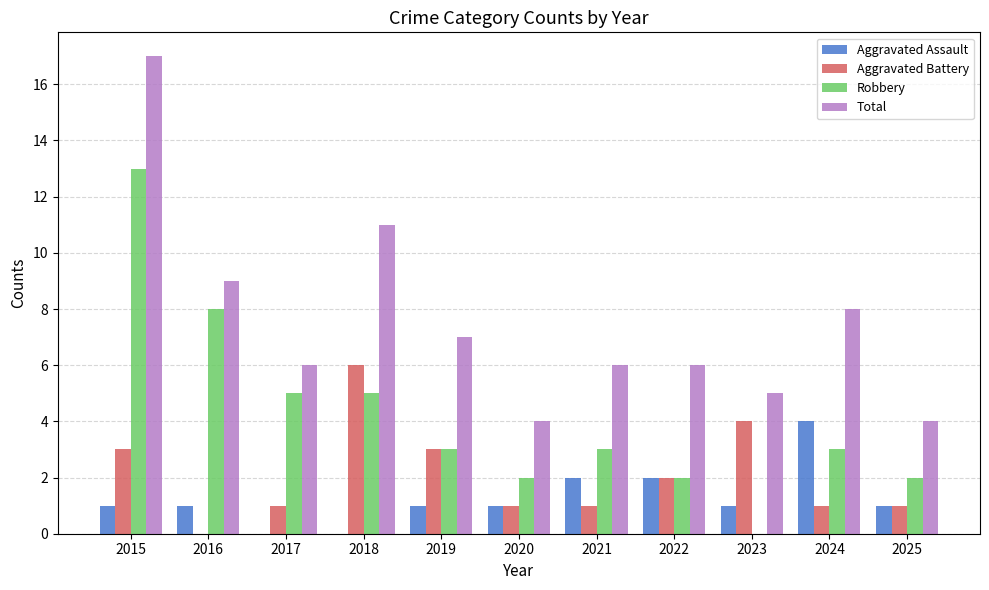

What value does the Aggravated Battery series have at 2015?

3